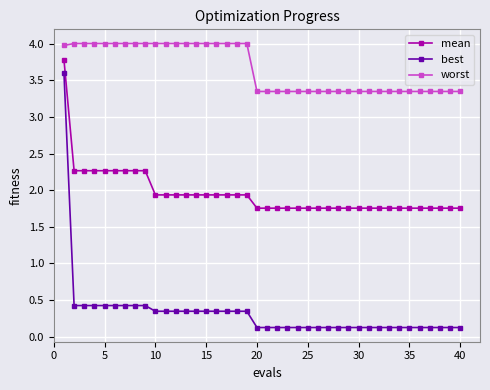

What are all the series names shown in the legend?

mean, best, worst